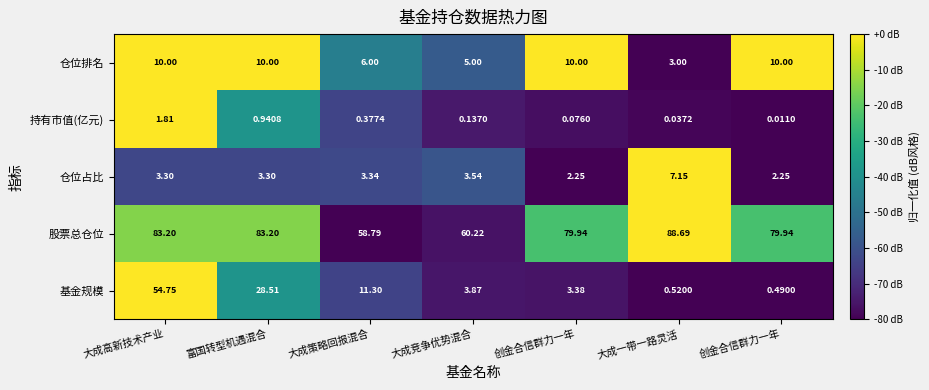

Count the number of data series in this chart.

5